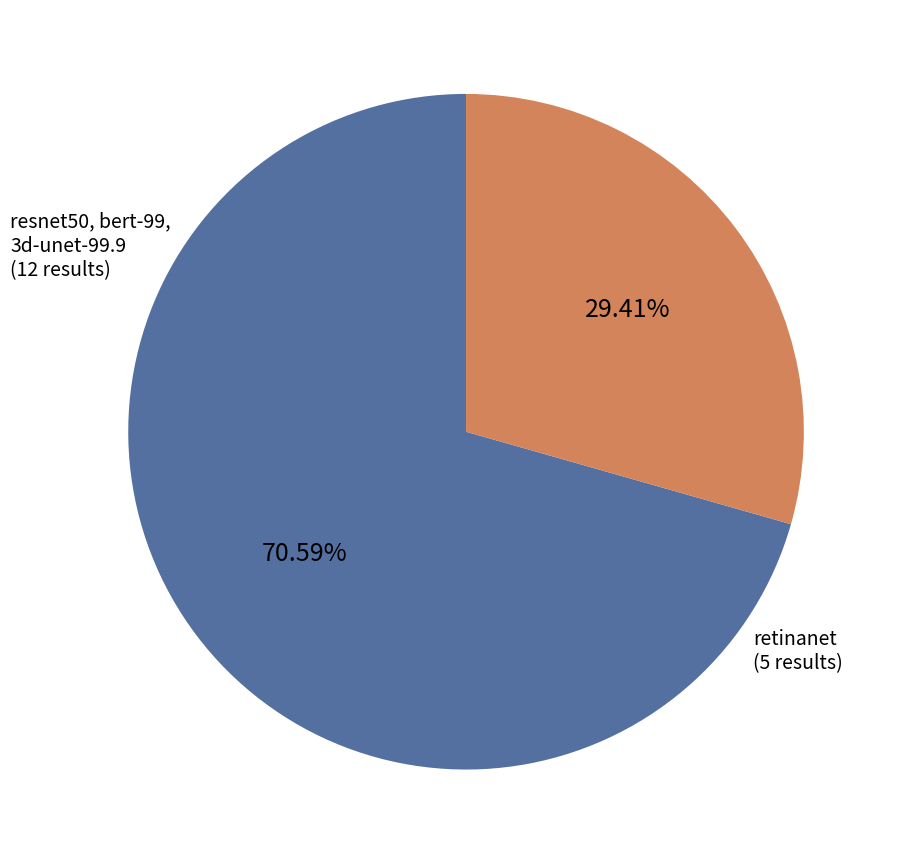

Does any single category account for the majority?

Yes